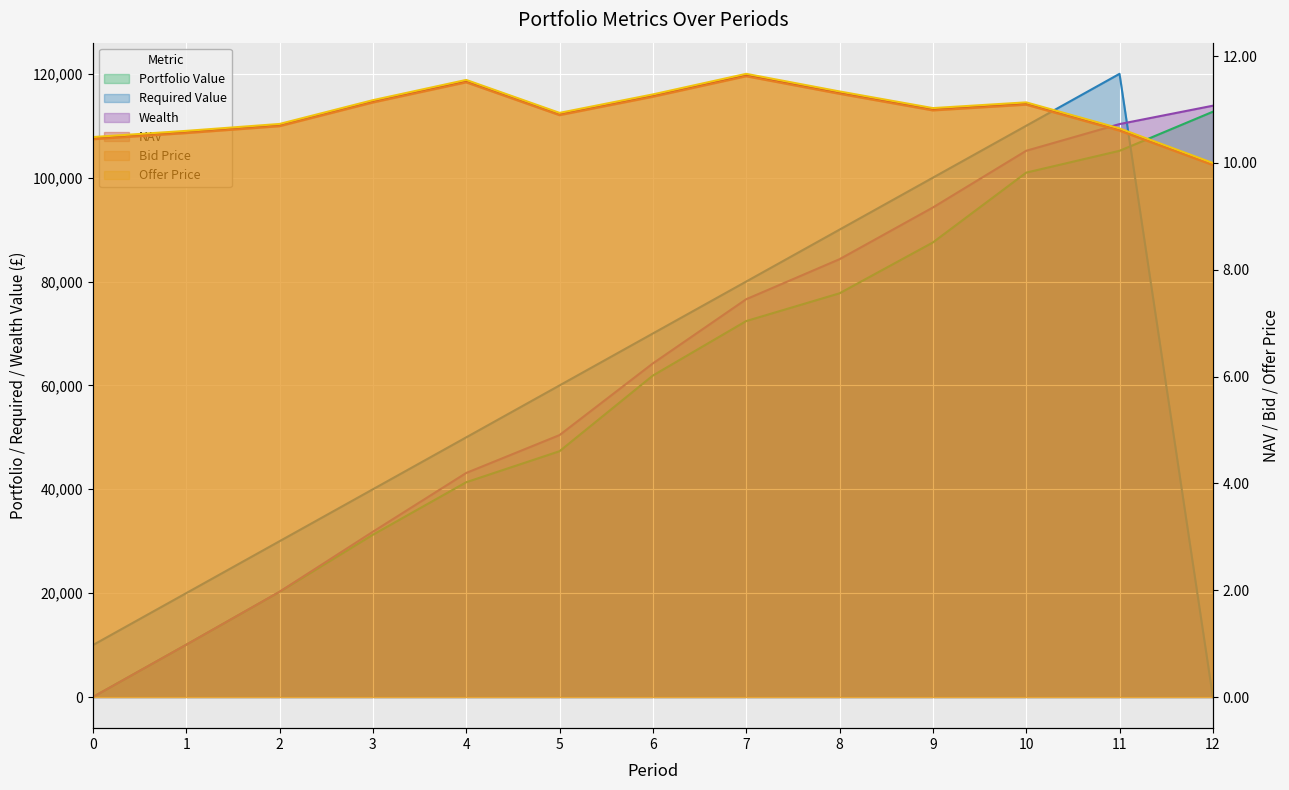

What is the value of the Wealth point at the 3rd from the left?

20274.3